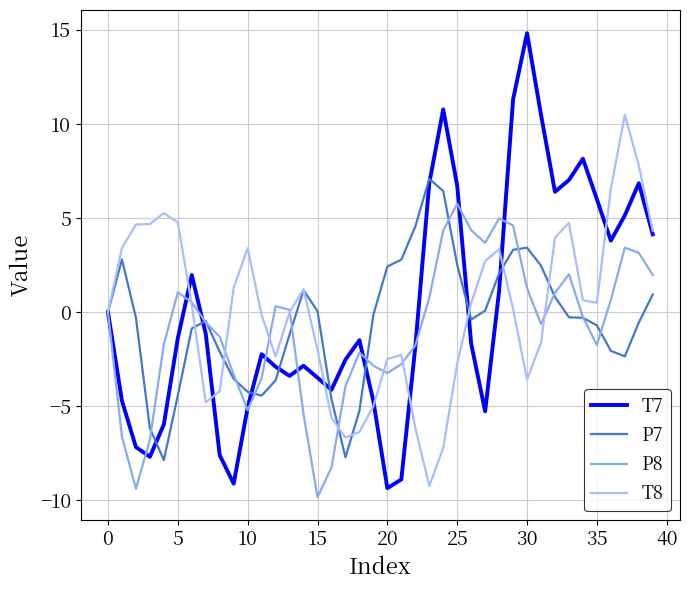

What is the maximum value for P8?

5.8